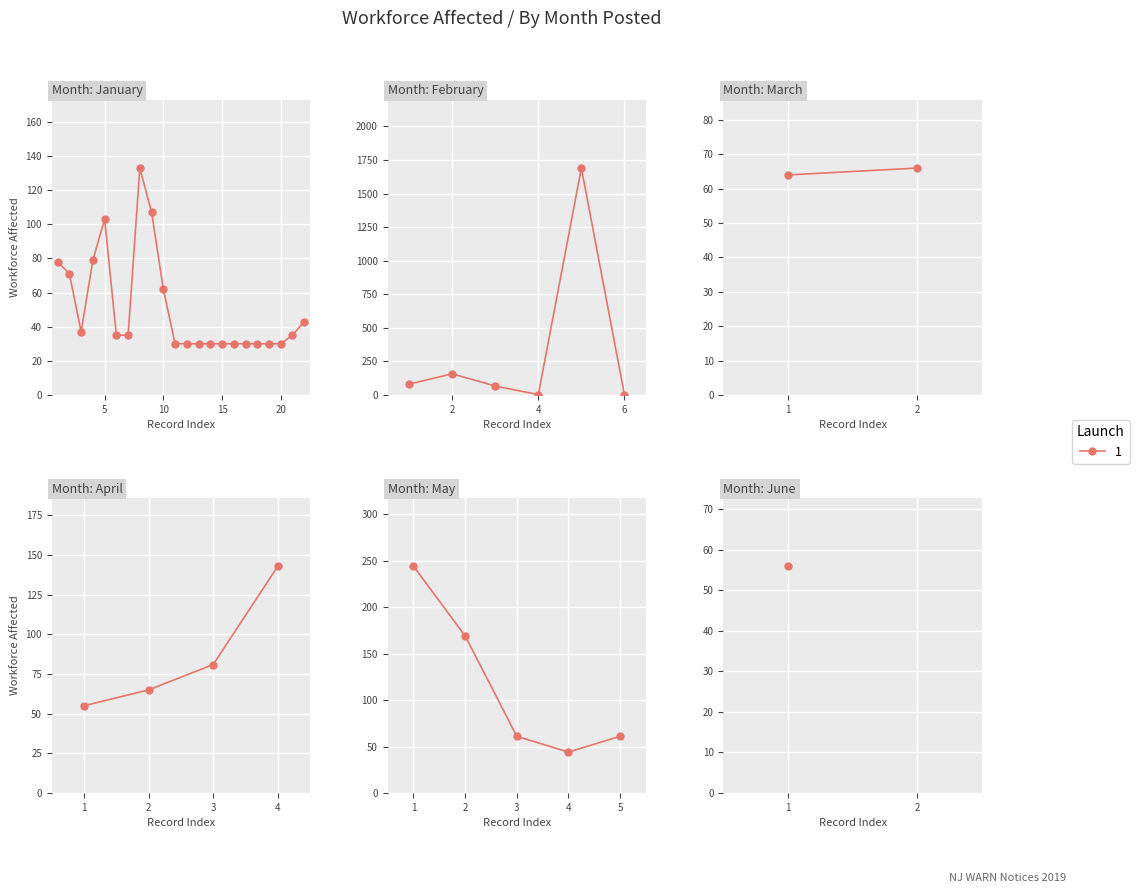

What is the change in value from 1 to 5?

-183